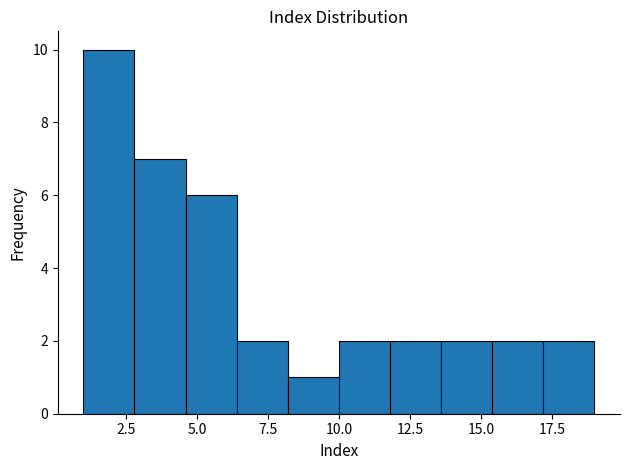

Around what value on the x-axis is the tallest bar? Give the approximate position of its centre, as read against the axis.

2.0